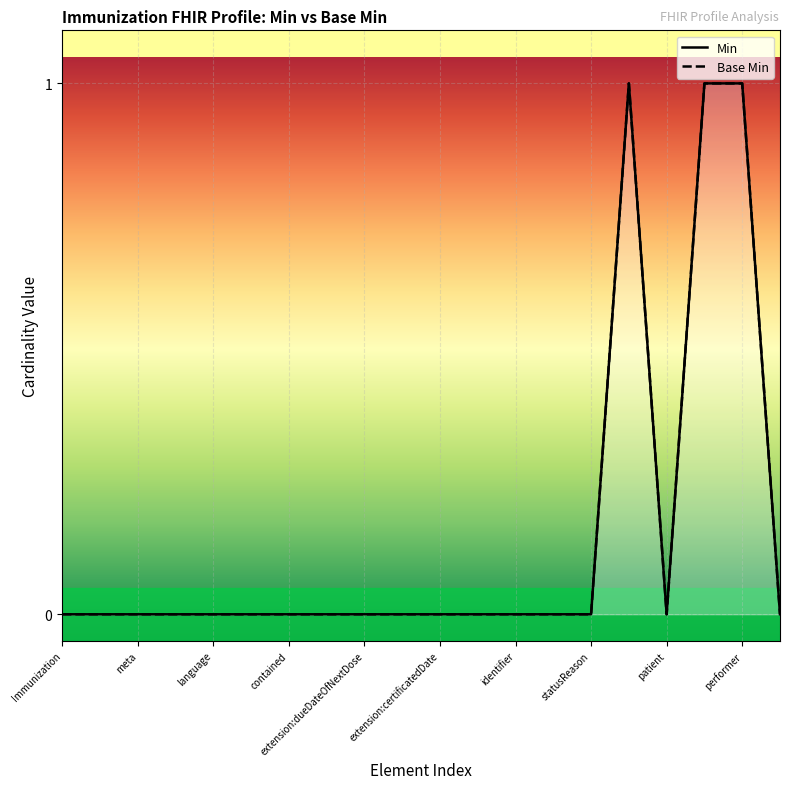

What is the difference between the Min values at Immunization.vaccineCode and Immunization.language?

1